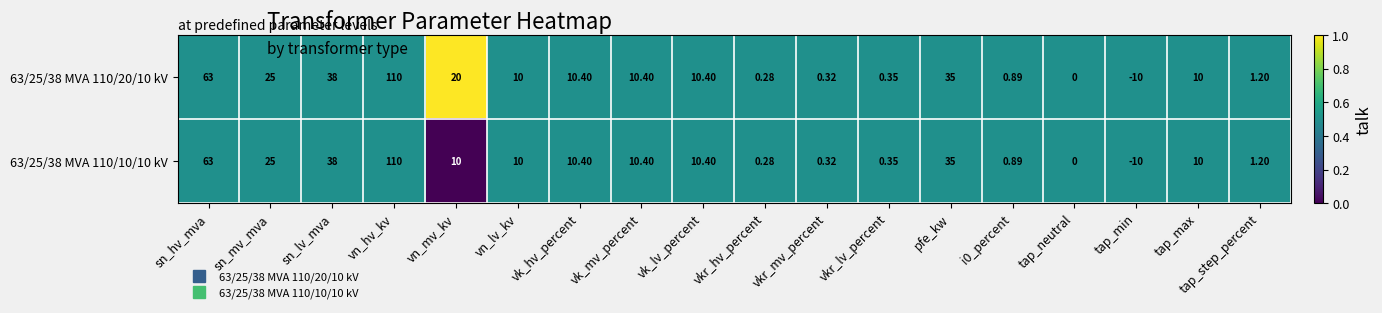

Which category has the highest value across all series?

vn_hv_kv